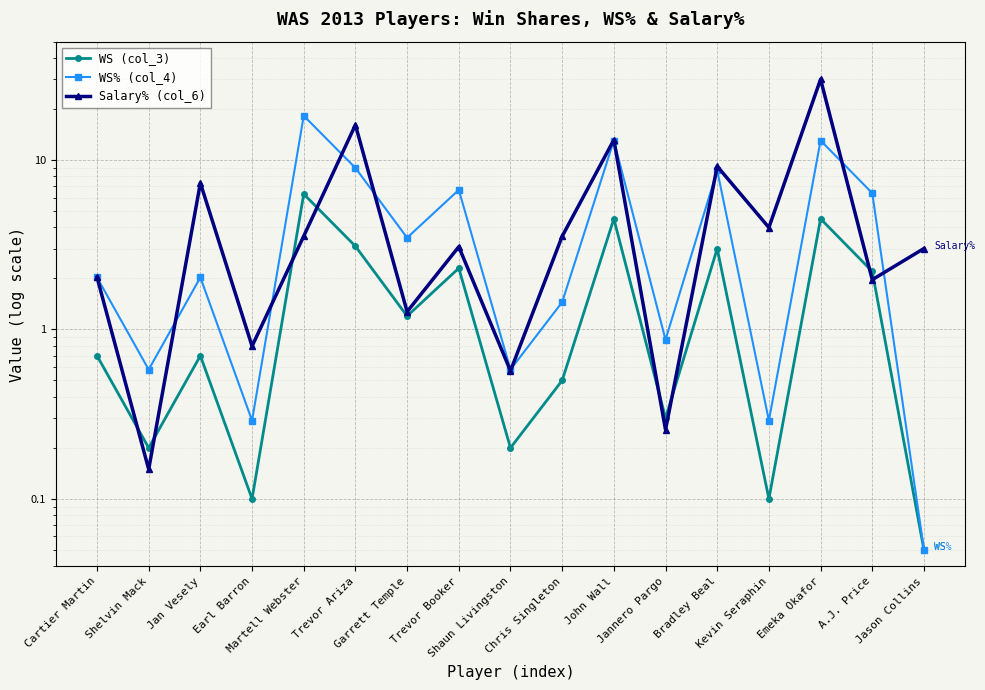

True or false: WS% (col_4) and WS (col_3) intersect in this chart.

False